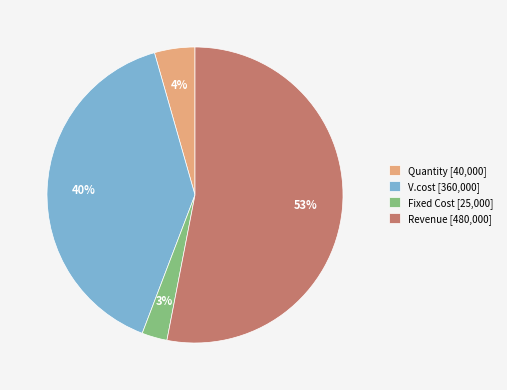

Which slice is the largest?

Revenue [480,000]